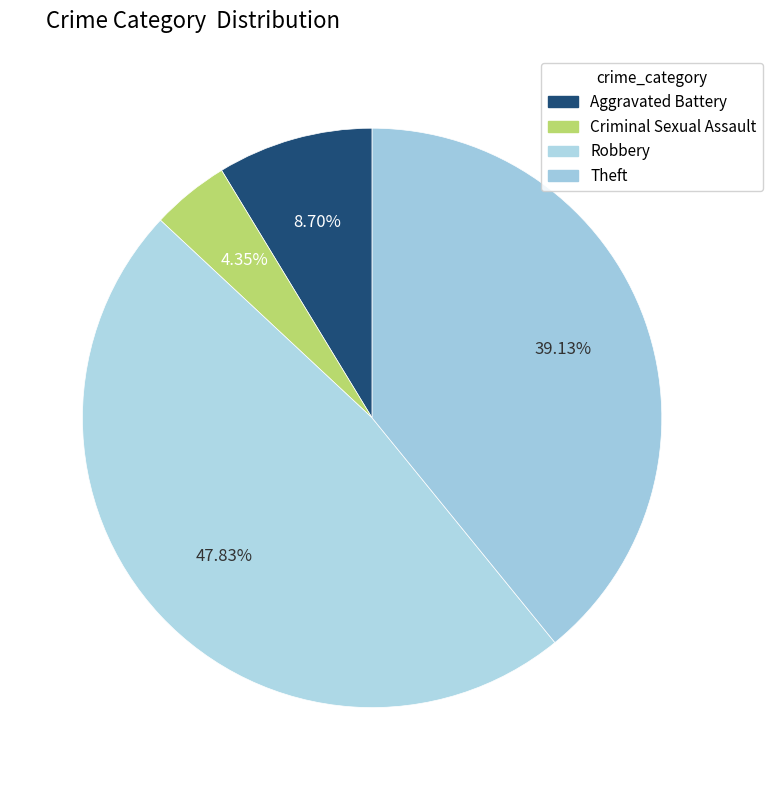

How many segments does this pie chart have?

4